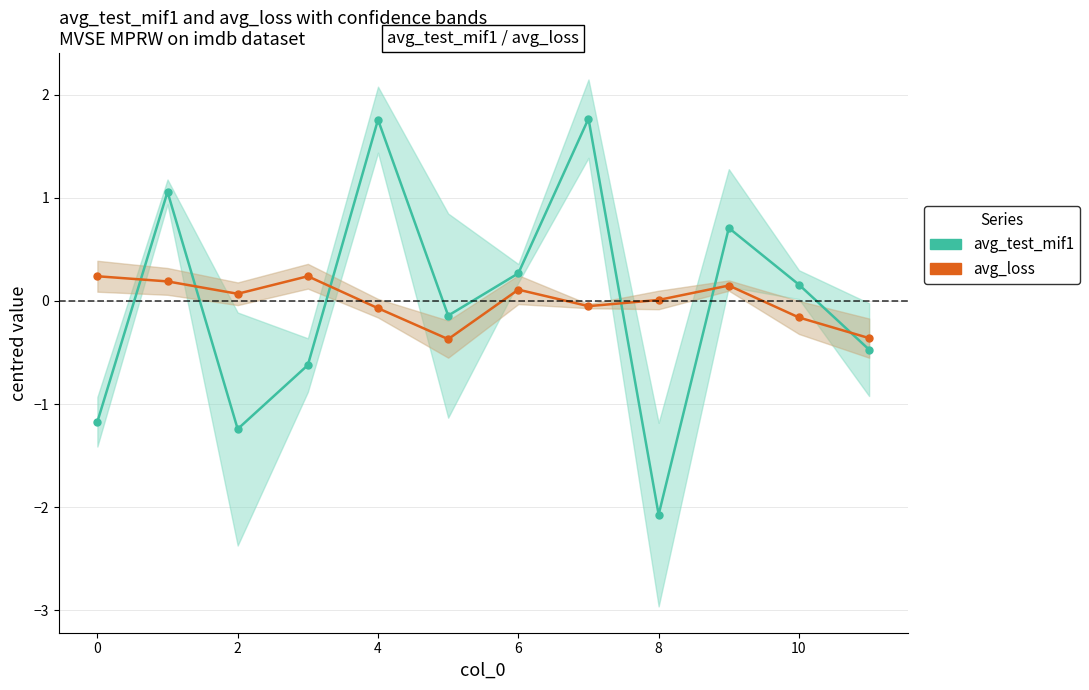

Reading left to right, what are all the values shown in this chart?

avg_test_mif1: -1.2	1.1	-1.2	-0.6	1.8	-0.1	0.3	1.8	-2.1	0.7	0.2	-0.5
avg_loss: 0.2	0.2	0.1	0.2	-0.1	-0.4	0.1	-0.1	0.0	0.1	-0.2	-0.4